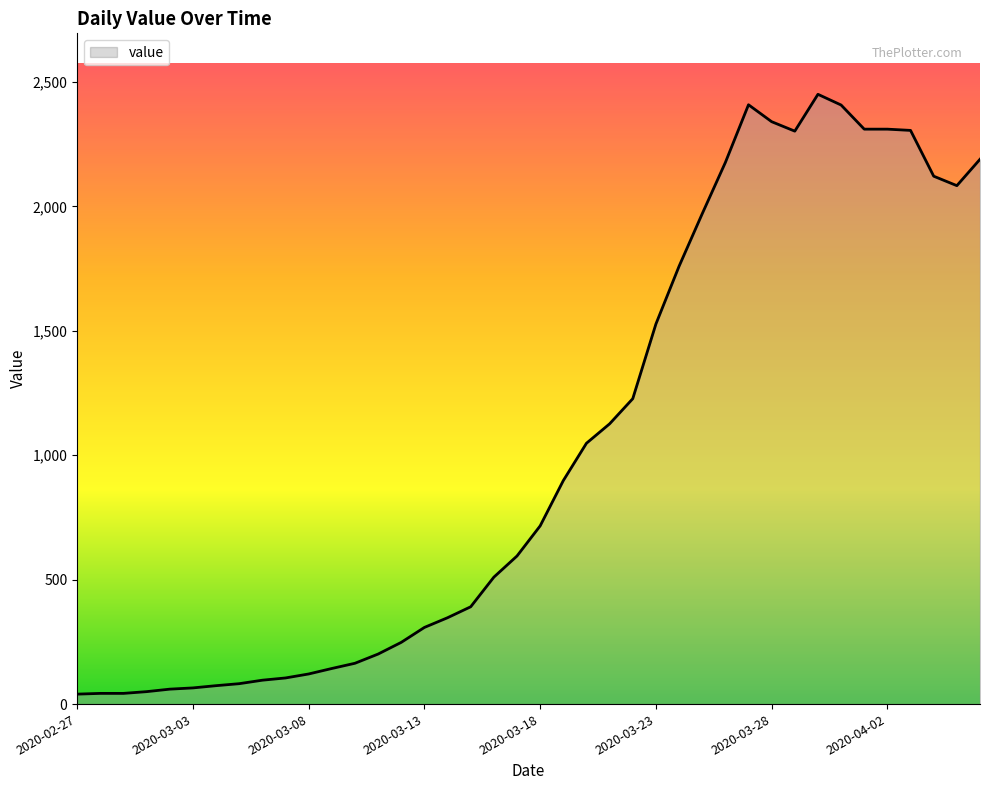

How many lines are shown in the chart?

1